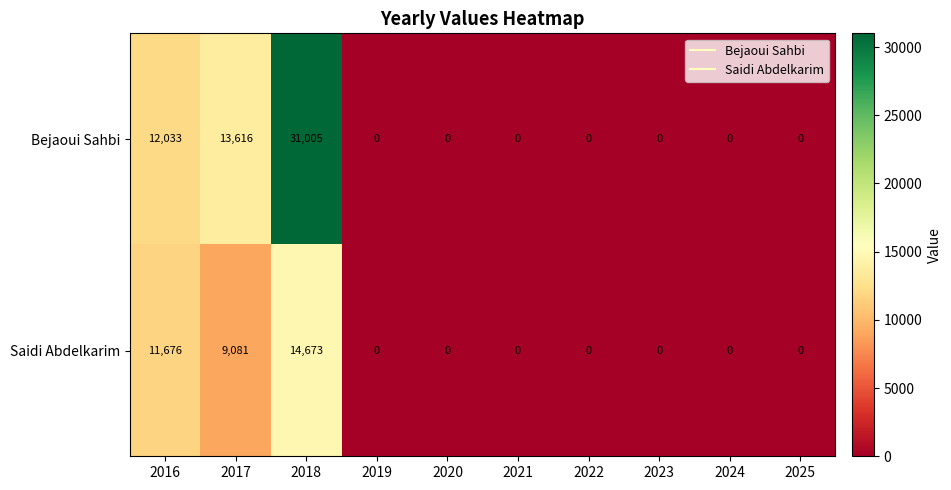

Which series changed the most between 2017 and 2024?

Bejaoui Sahbi